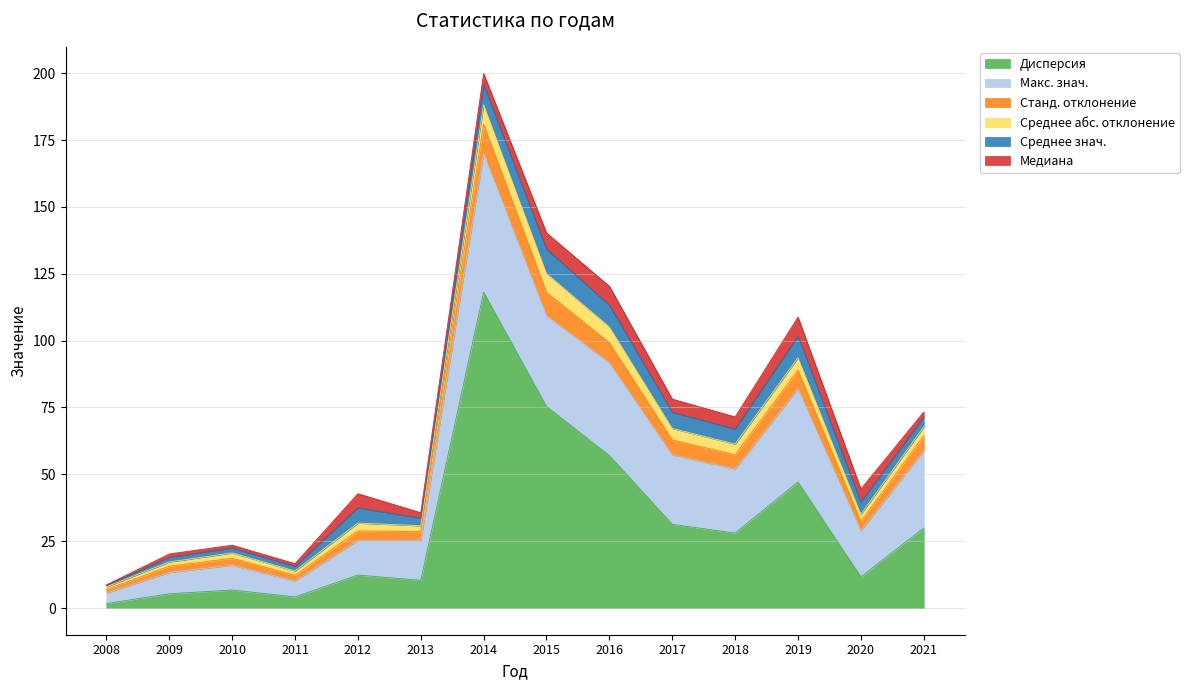

At which category is the sum across all series the highest?

2014